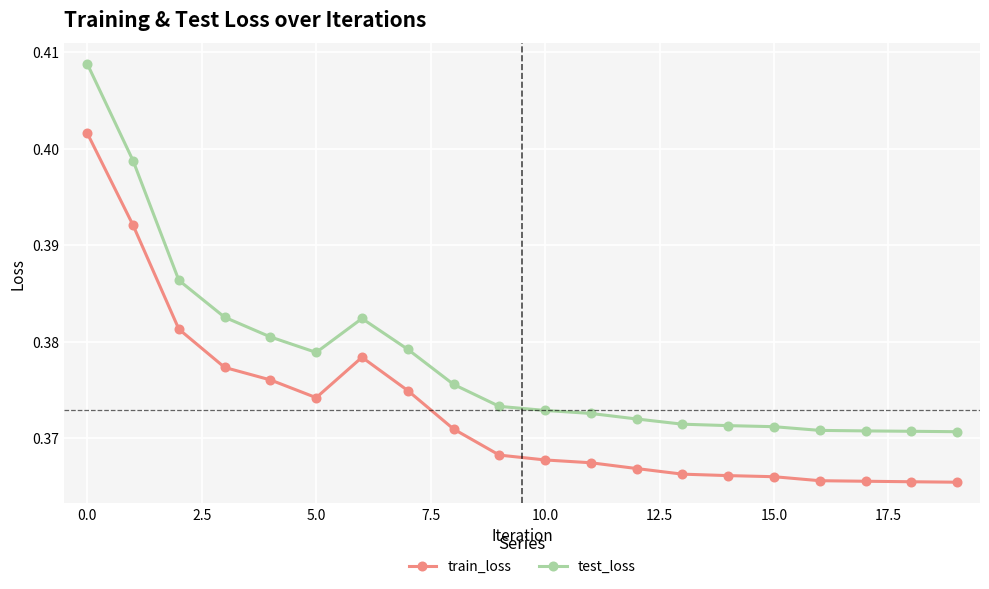

Rank the series by their average value, from highest to lowest.

test_loss, train_loss